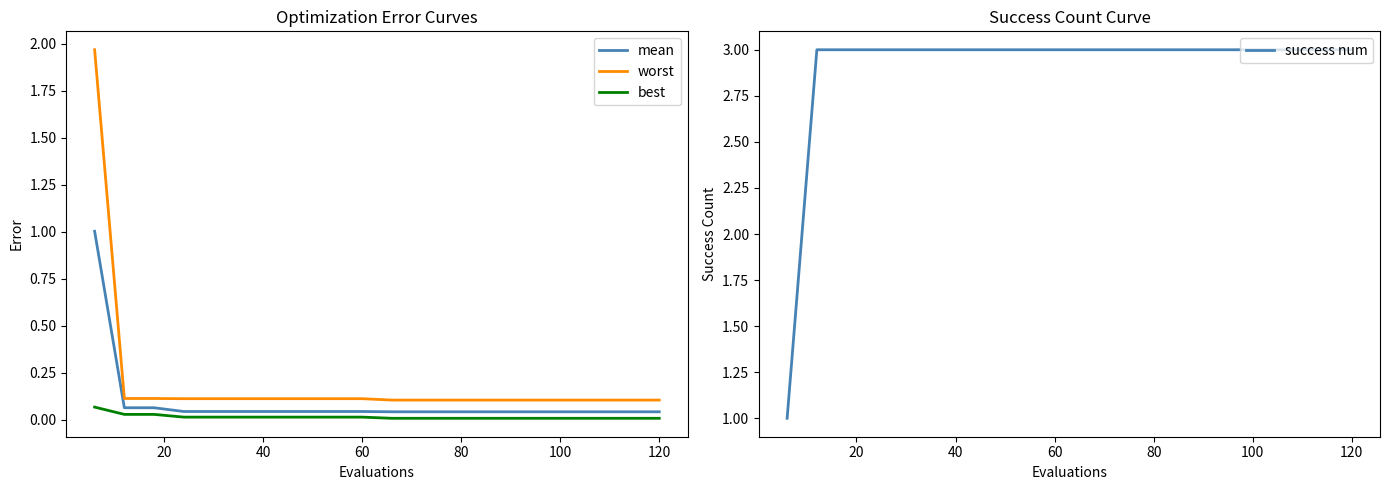

What is the greatest value displayed?

3.0